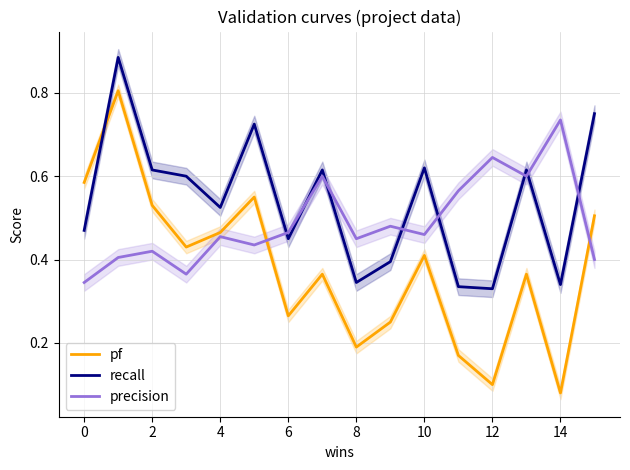

At which label is pf closest to 0?

14